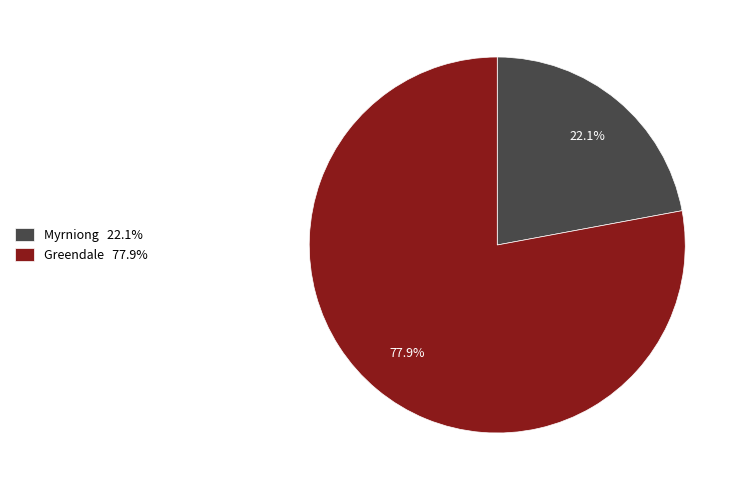

Is it true that Myrniong is 22% of the pie?

True